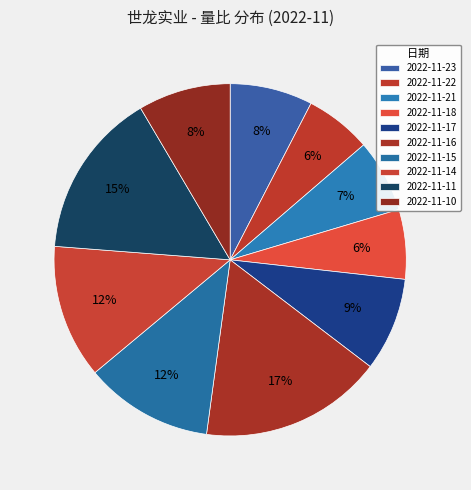

What is the total percentage of 2022-11-15 and 2022-11-10?

20.3%